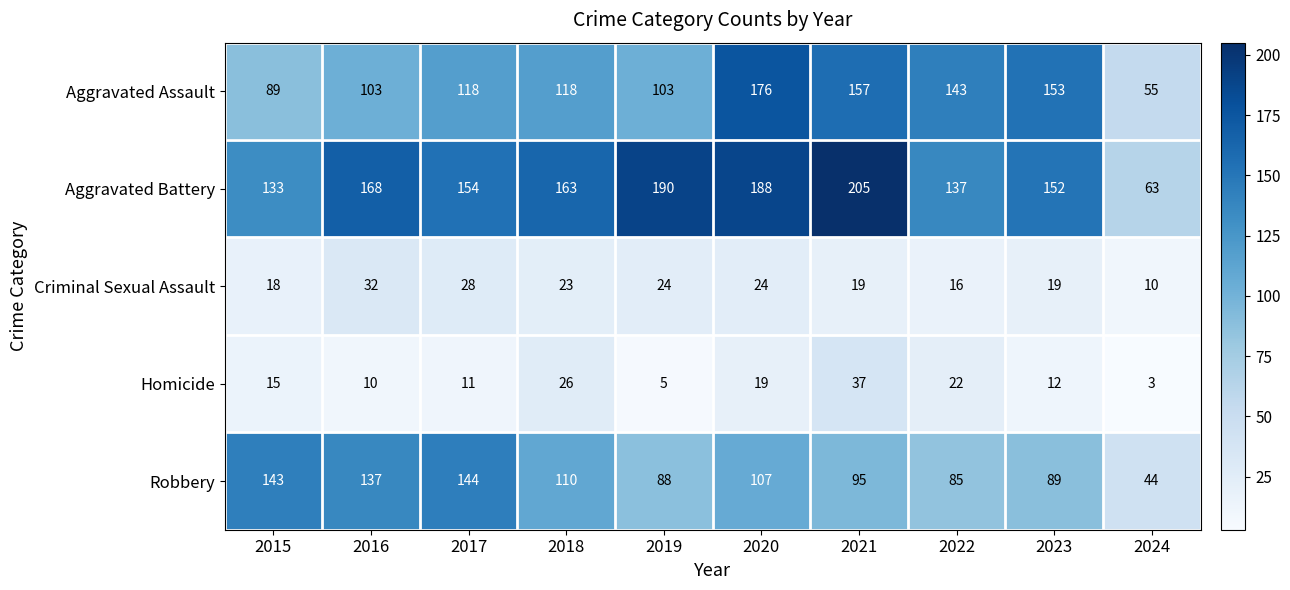

What is the sum of all Aggravated Assault values?

1215